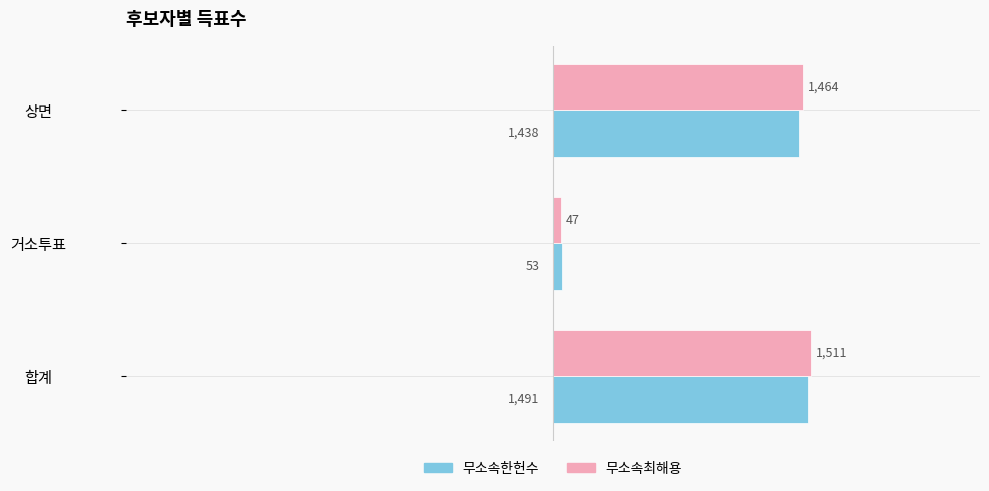

Is the value of 무소속한헌수 at 상면 greater than the value of 무소속최해용 at 상면?

No